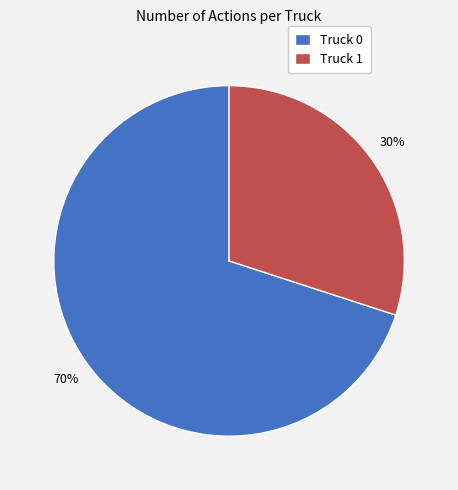

To the nearest percent, what portion does Truck 1 represent?

30%